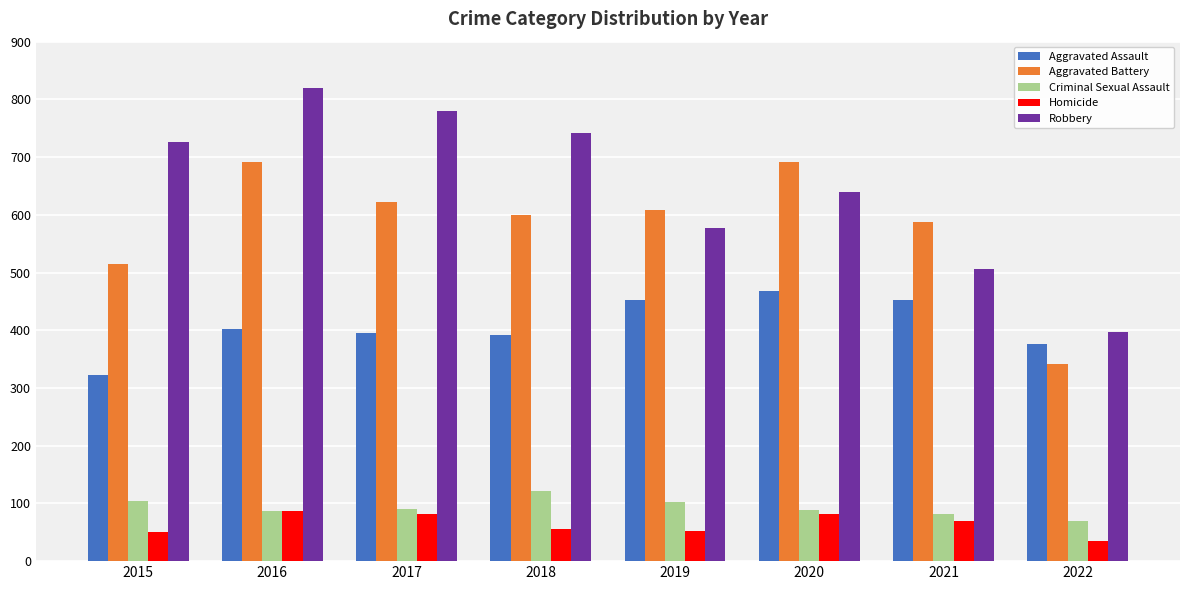

What is the average value of the Aggravated Assault series?

408